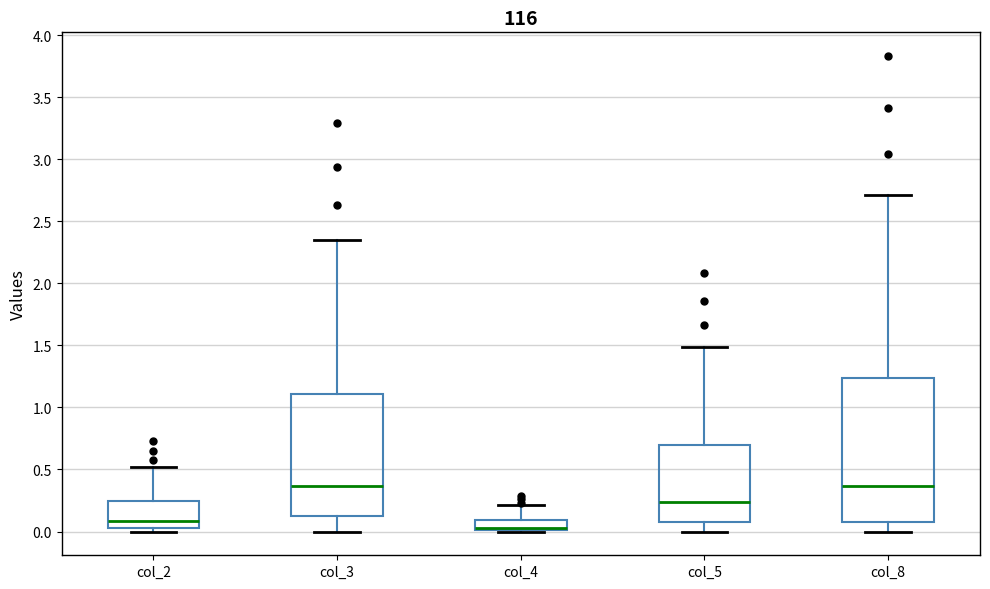

Which box's median line is the lowest?

col_4